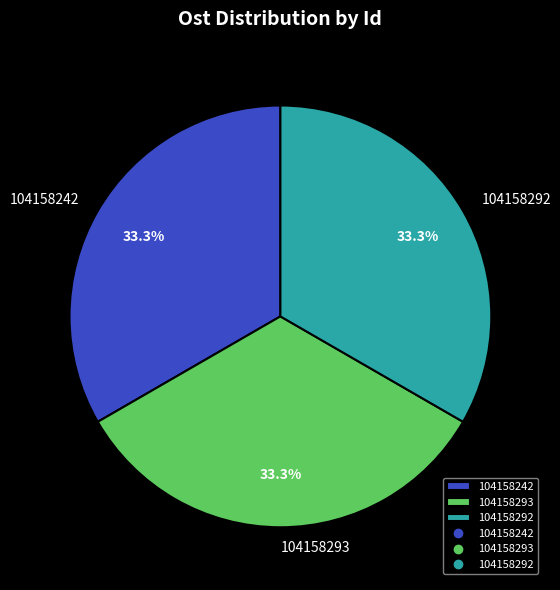

Do 104158292 and 104158293 together represent more than half of the pie?

Yes